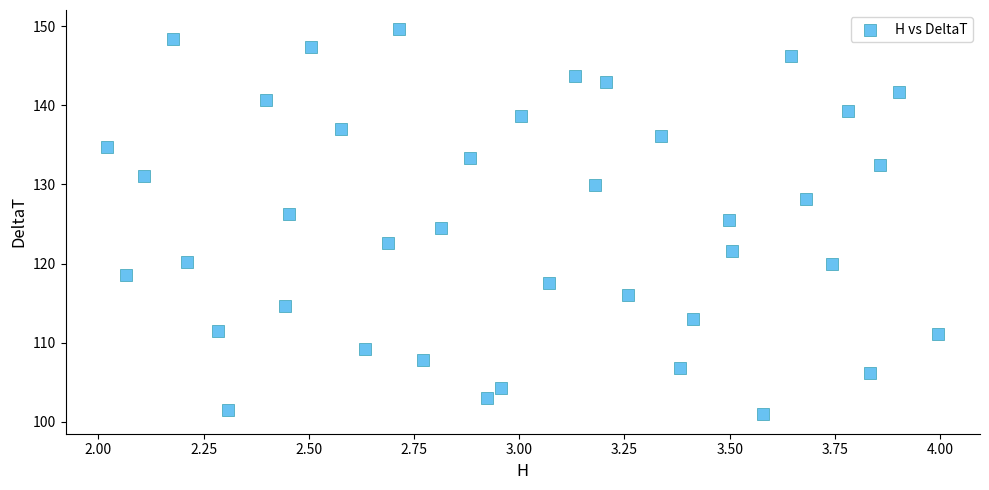

What is the range of X values (max minus min)?

2.0